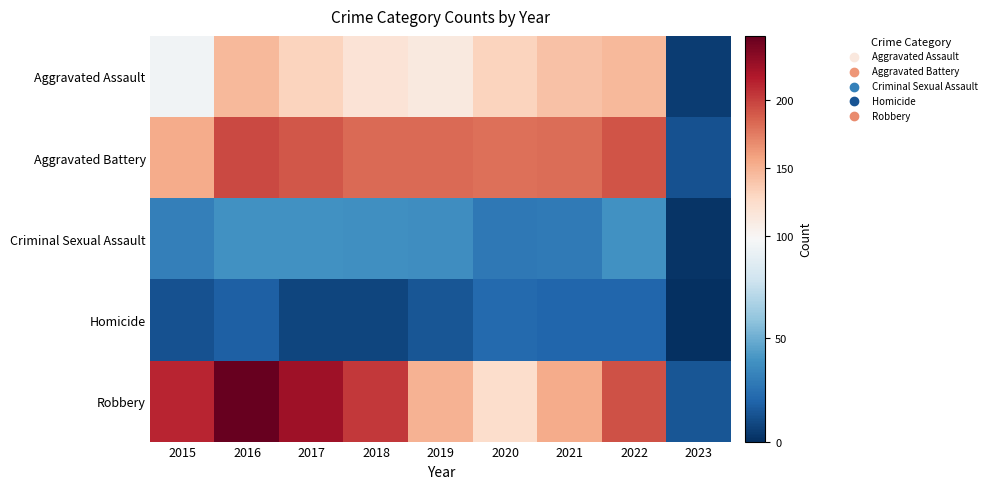

Reading right to left, transcribe all the data shown in this chart.

Aggravated Assault: 2023=5	2022=146	2021=142	2020=131	2019=113	2018=119	2017=131	2016=146	2015=95
Aggravated Battery: 2023=13	2022=192	2021=181	2020=180	2019=182	2018=183	2017=191	2016=196	2015=154
Criminal Sexual Assault: 2023=2	2022=39	2021=29	2020=28	2019=37	2018=38	2017=39	2016=39	2015=31
Homicide: 2023=0	2022=20	2021=20	2020=22	2019=14	2018=8	2017=8	2016=18	2015=13
Robbery: 2023=14	2022=193	2021=153	2020=124	2019=150	2018=204	2017=224	2016=247	2015=212